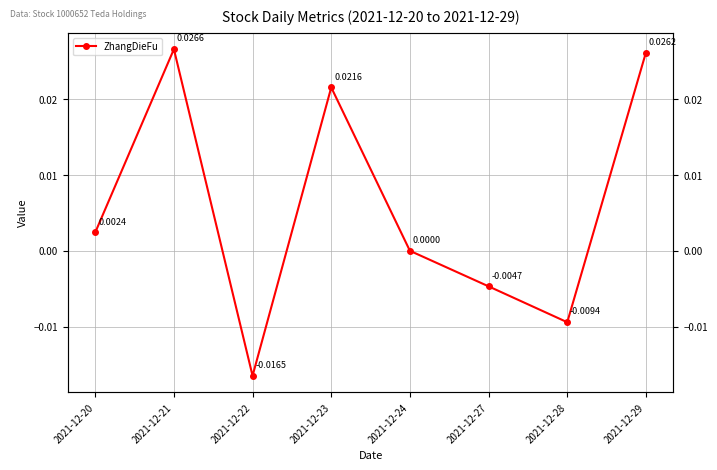

At which label is the value closest to 0?

2021-12-24